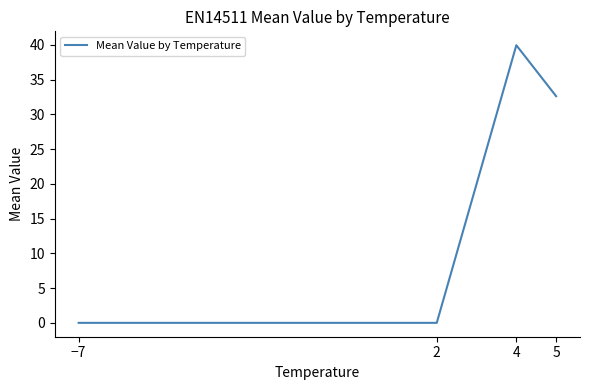

Reading right to left, what are all the values shown in this chart?

5=32.6	4=39.9	2=0.0	−7=0.0